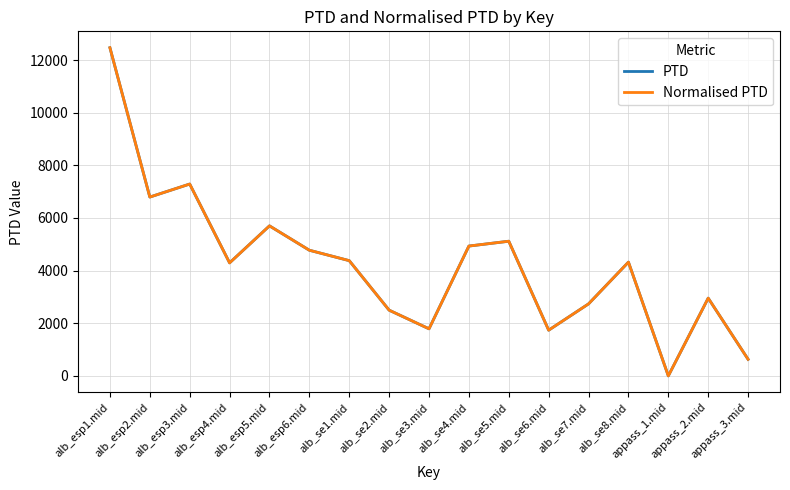

How many lines are shown in the chart?

2